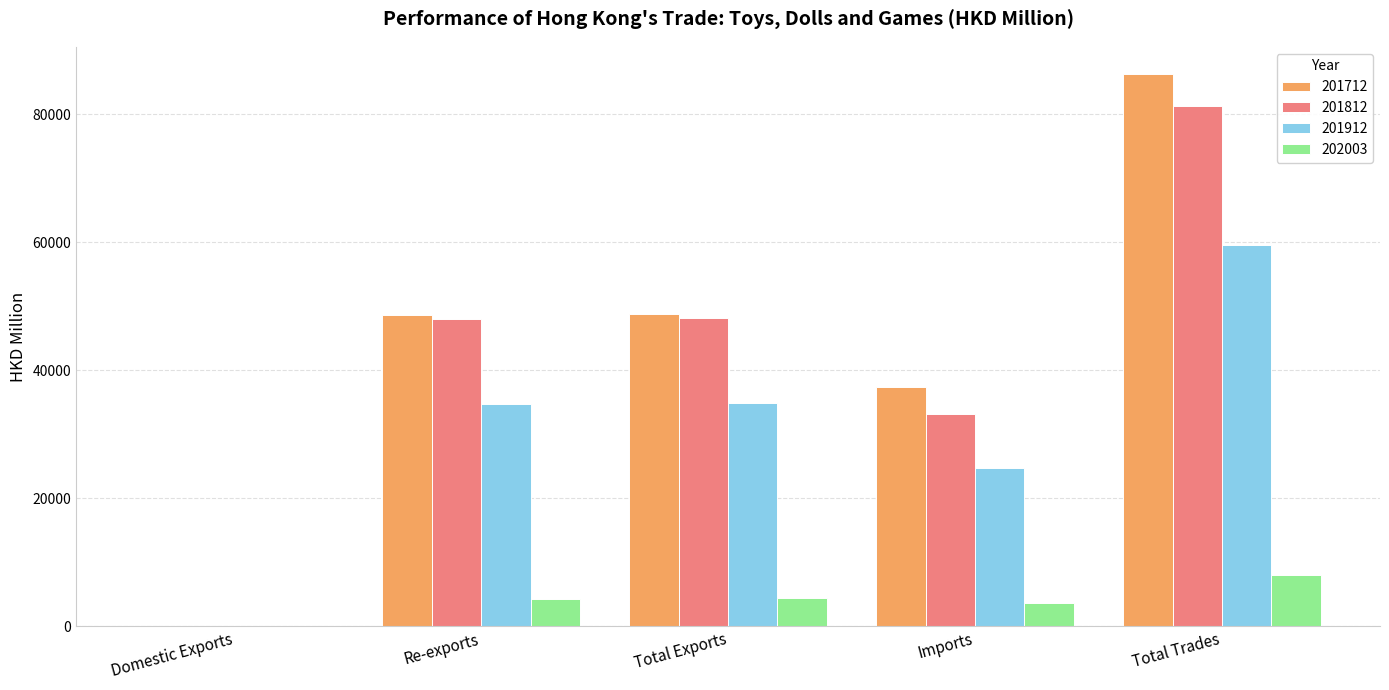

What is the maximum value for 202003?

8041.2